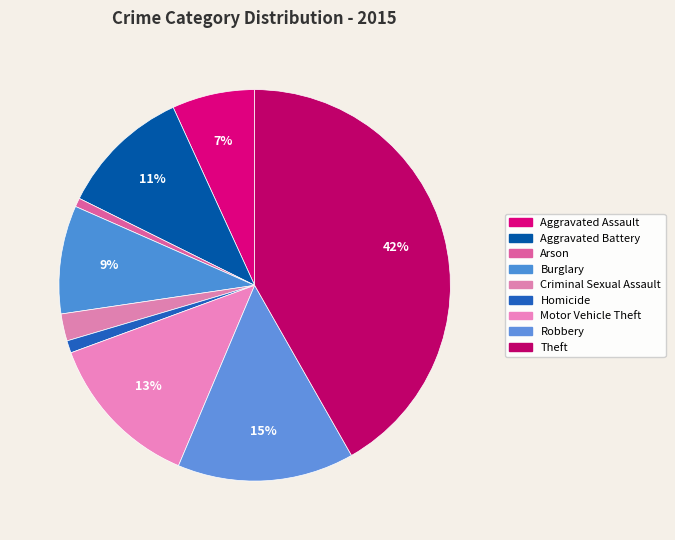

Is it true that Aggravated Battery is 11% of the pie?

True